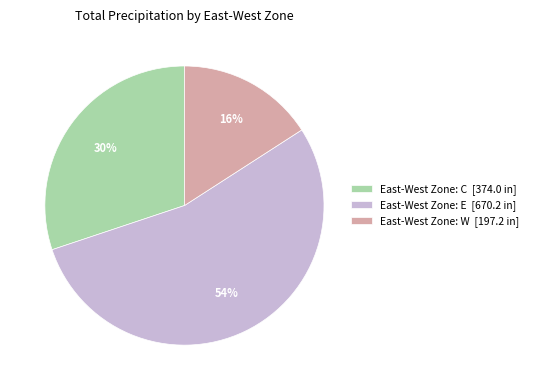

Count the number of slices in the pie.

3